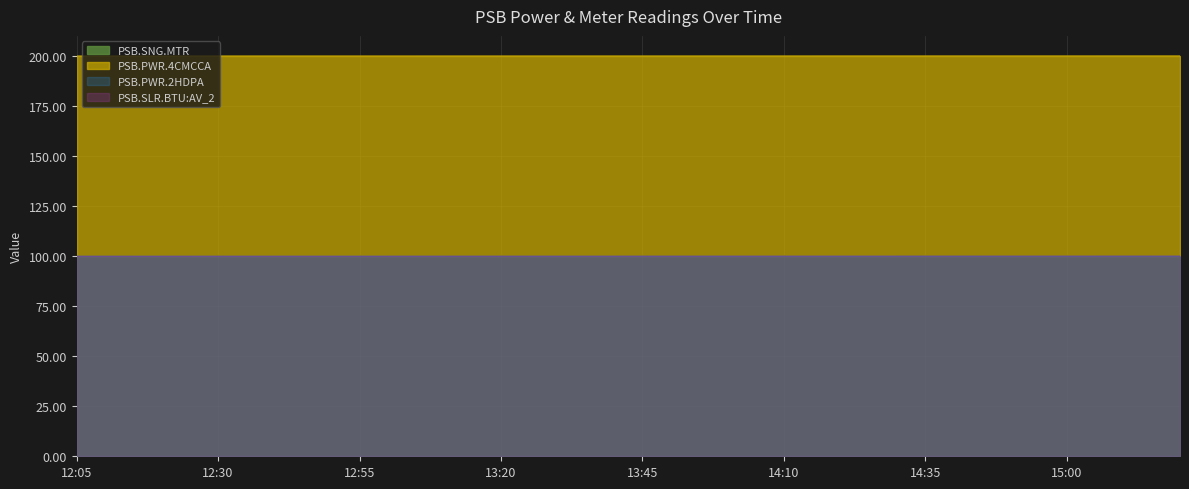

Which series has the widest spread of values?

PSB.SLR.BTU:AV_2